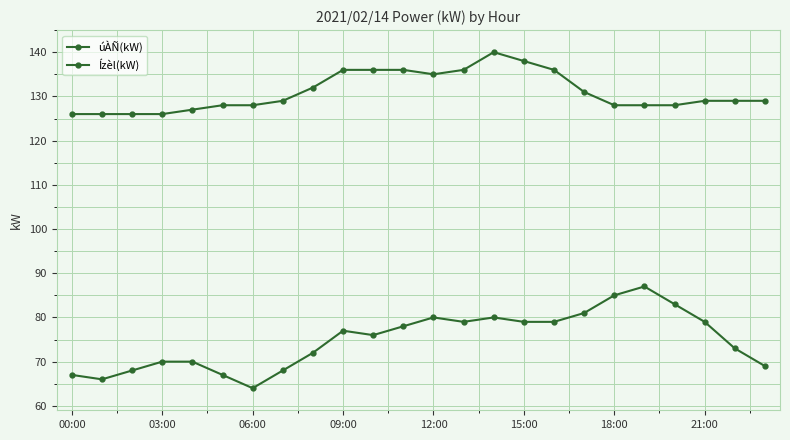

What is the lowest value of the úÀÑ(kW) series?

64